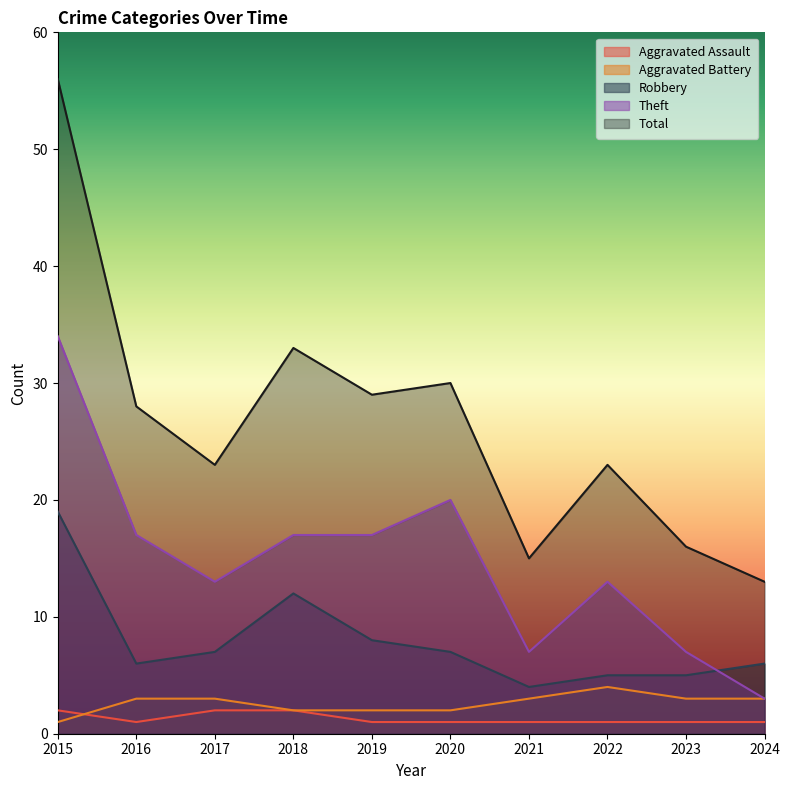

True or false: Robbery and Aggravated Battery cross at least once.

False